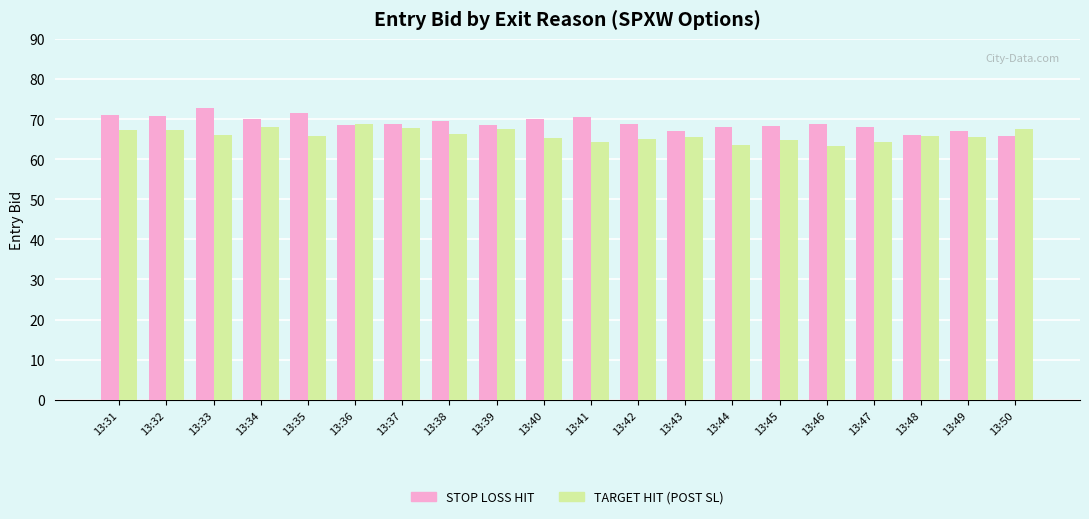

What are all the series names shown in the legend?

STOP LOSS HIT, TARGET HIT (POST SL)